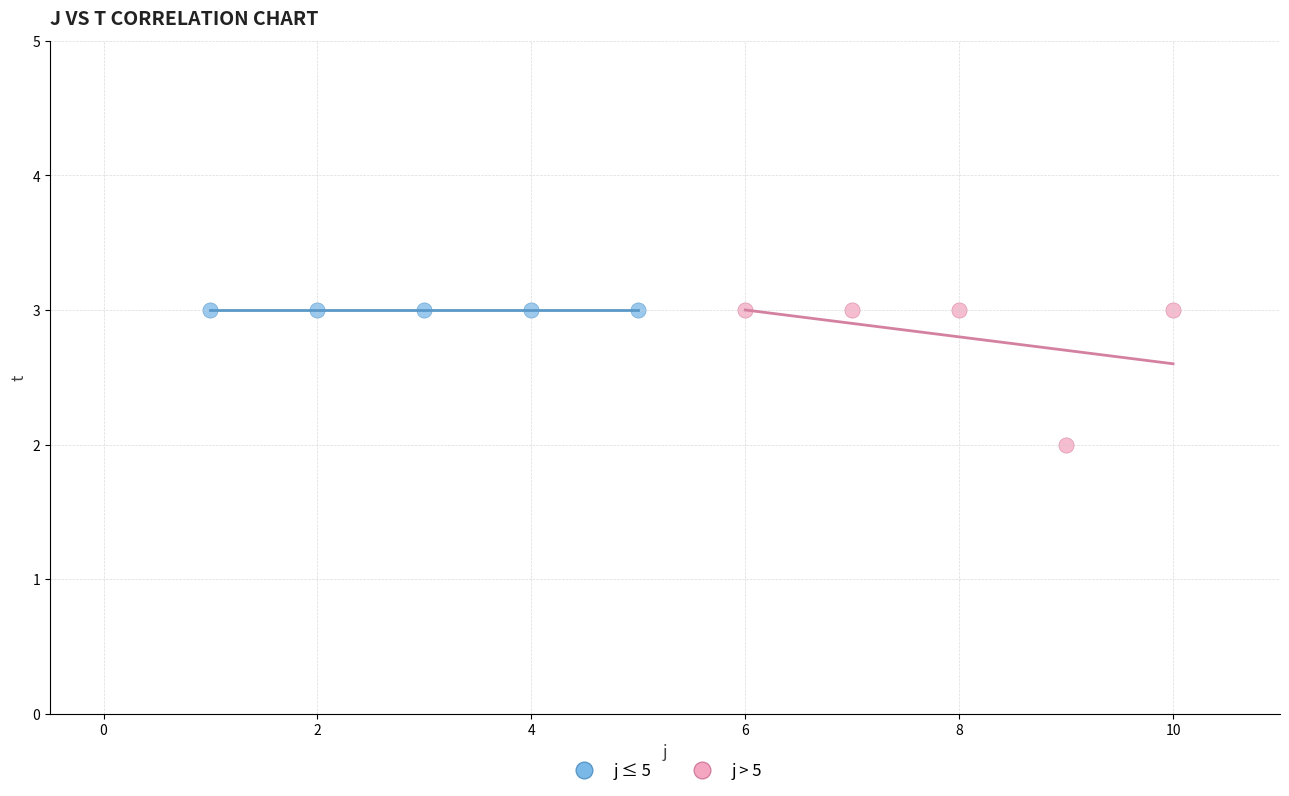

Which series contains the lowest Y value?

j > 5